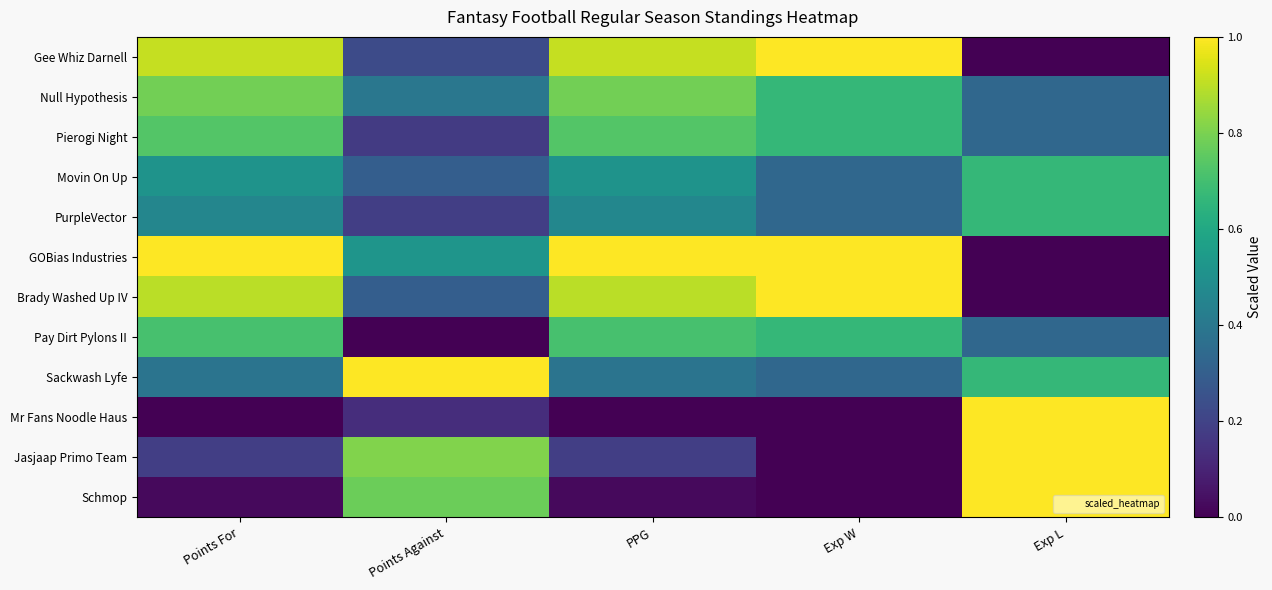

What is the total value across all series at Exp L?

6.0